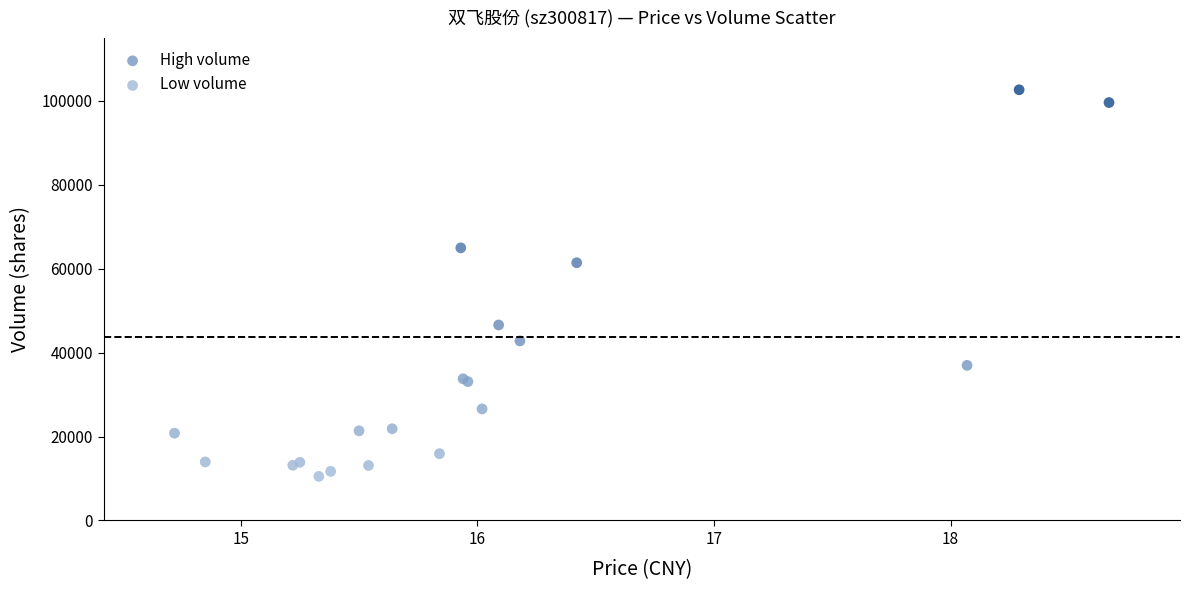

Which series reaches the maximum Y coordinate?

High volume